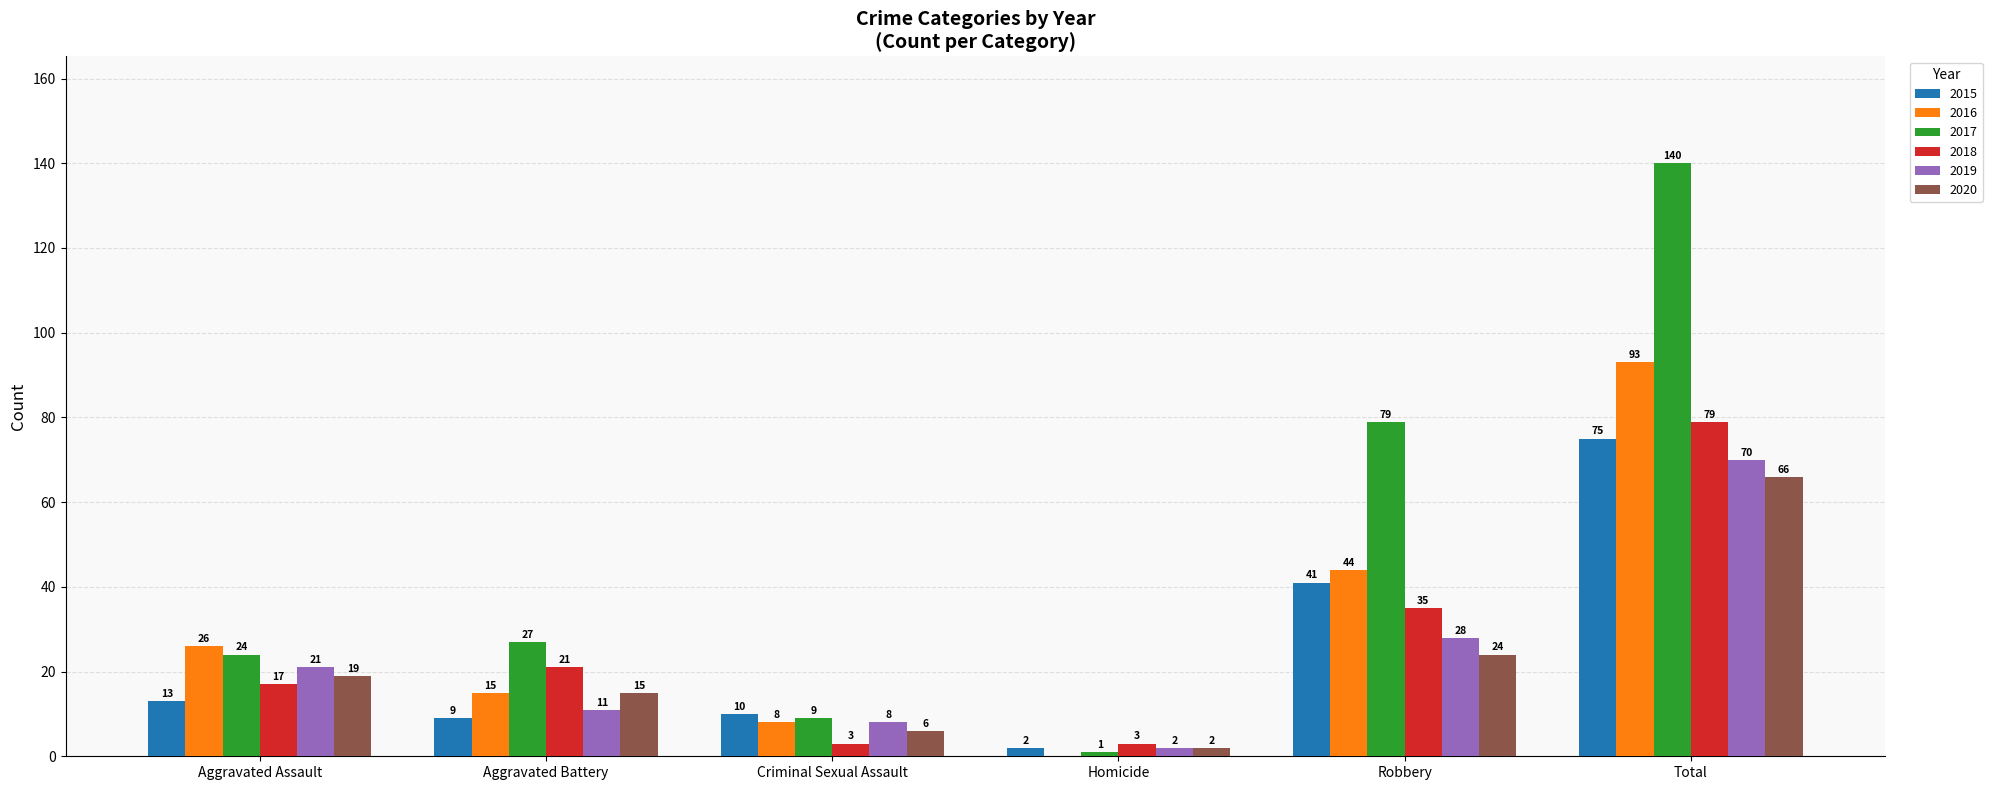

Is it true that 2015 equals 9 at Aggravated Battery?

True